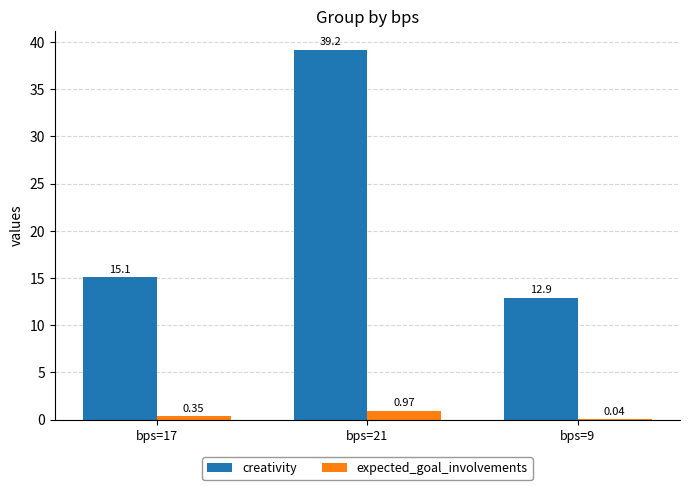

What is the sum of the creativity values at bps=21 and bps=9?

52.1